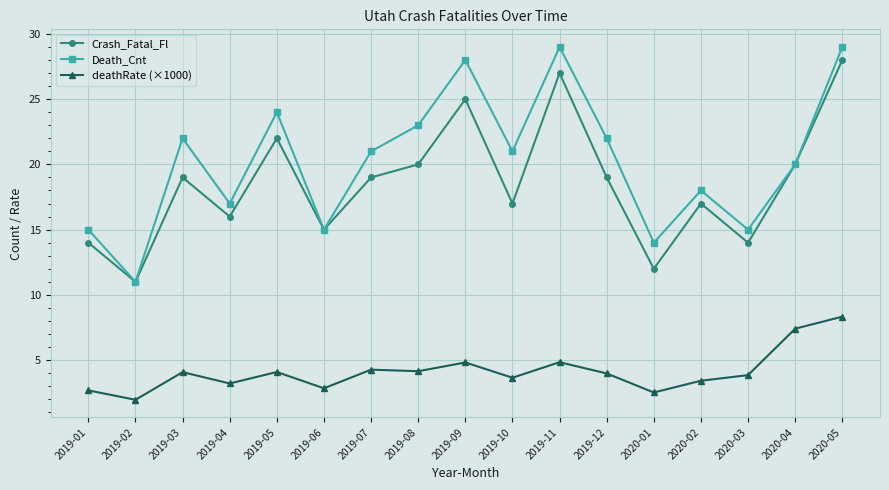

What is the label of the 3rd point from the left?

2019-03